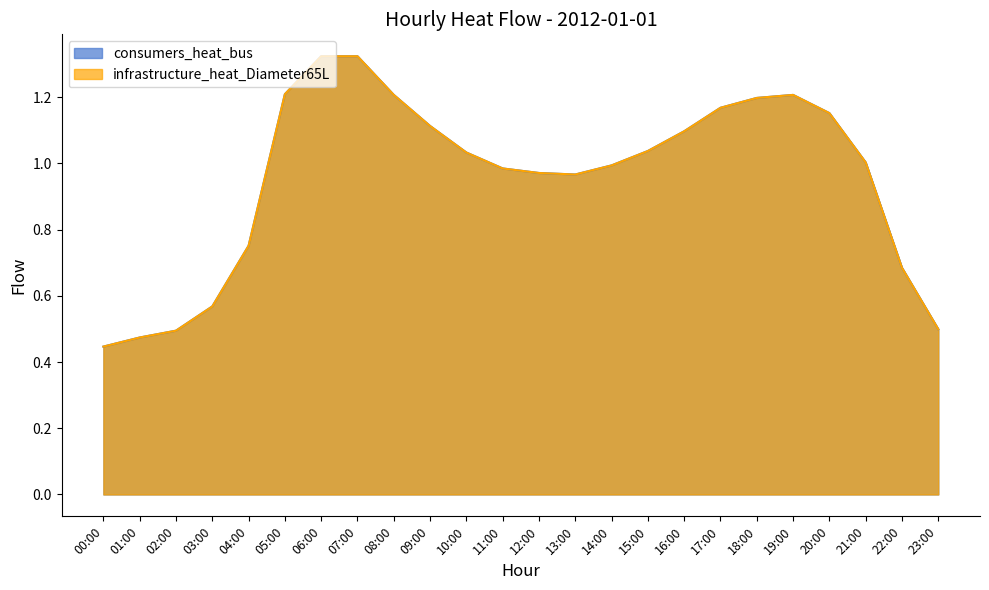

Which label corresponds to the smallest value in the chart?

00:00